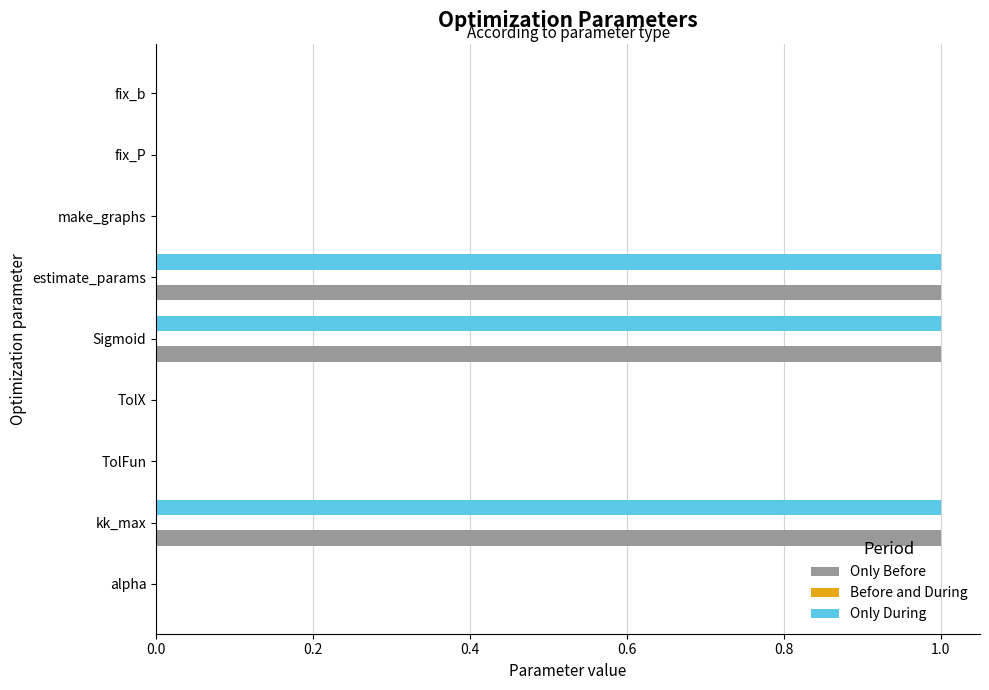

The value of Only Before at estimate_params is 1.5. True or false?

False